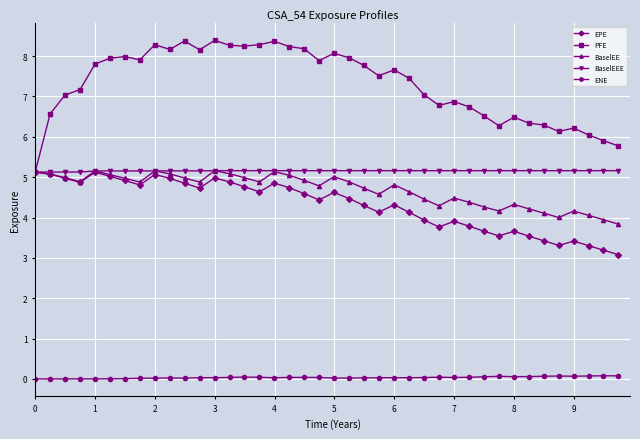

True or false: EPE has more than 2 interior local peaks.

True